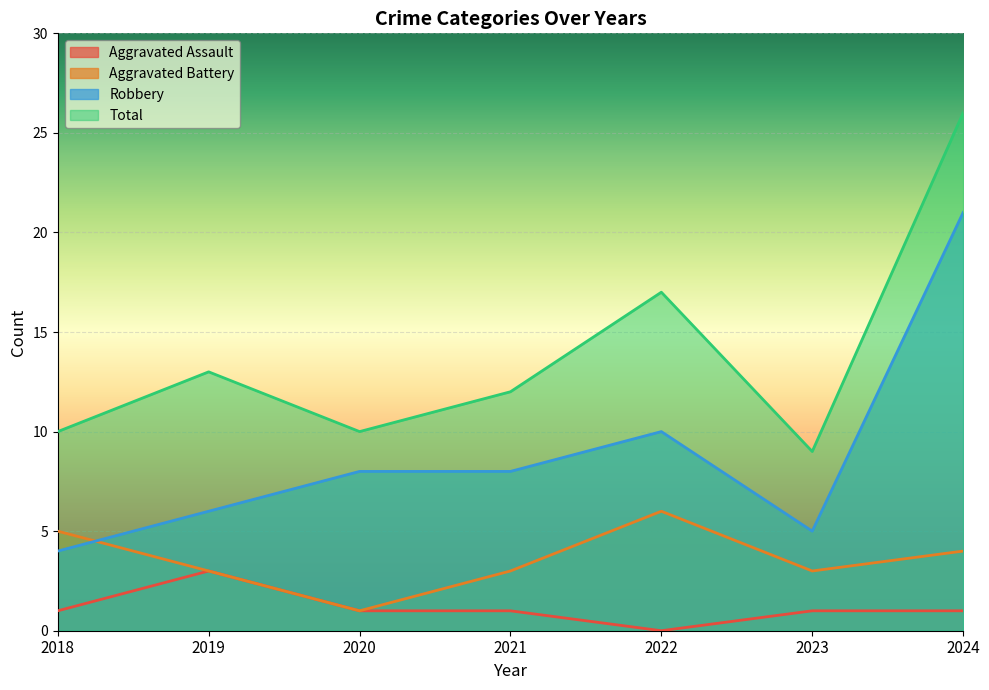

Reading left to right, extract all data points from this chart.

Aggravated Assault: 1	3	1	1	0	1	1
Aggravated Battery: 5	3	1	3	6	3	4
Robbery: 4	6	8	8	10	5	21
Total: 10	13	10	12	17	9	26